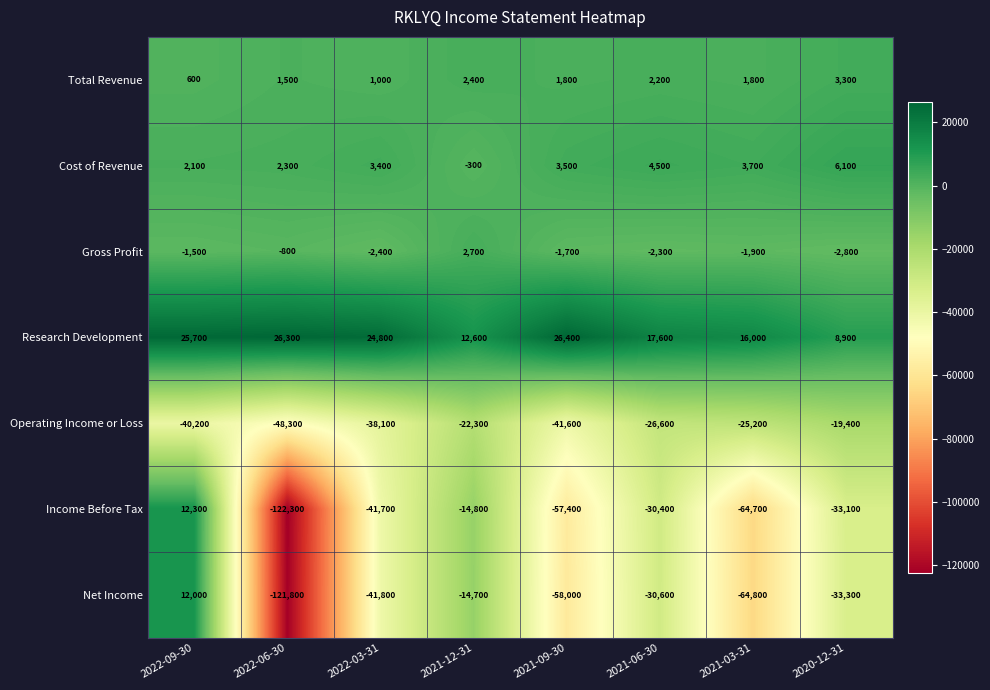

Rank the series by their maximum value, from highest to lowest.

Research Development, Income Before Tax, Net Income, Cost of Revenue, Total Revenue, Gross Profit, Operating Income or Loss